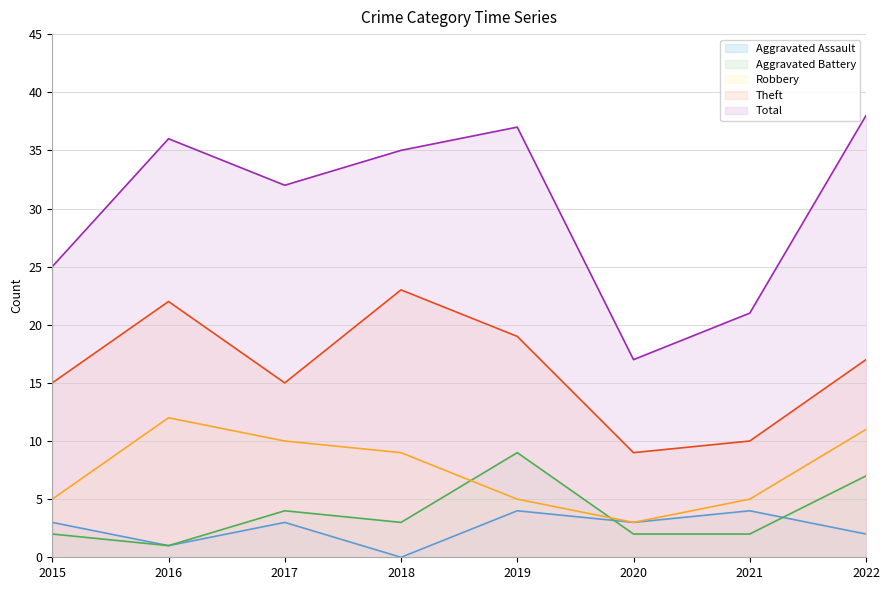

At which label does Total first exceed 35?

2016